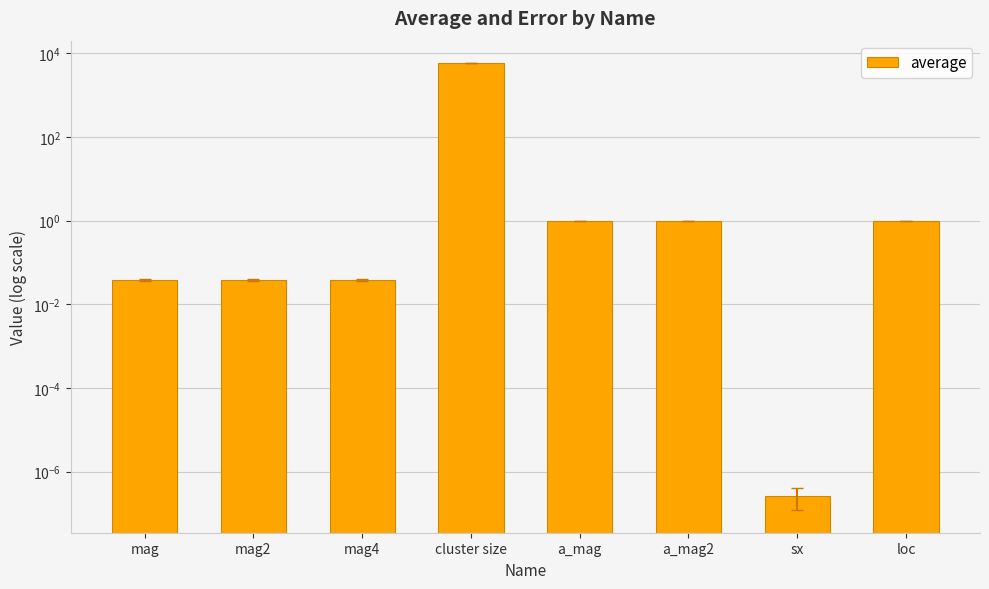

Is it true that the value at mag is 0.0?

True